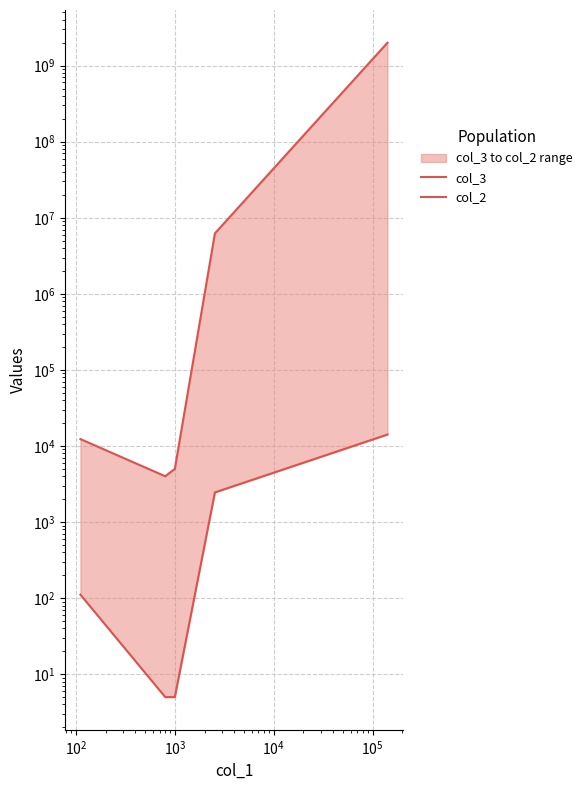

How many values in the col_3 series exceed 6232984?

2